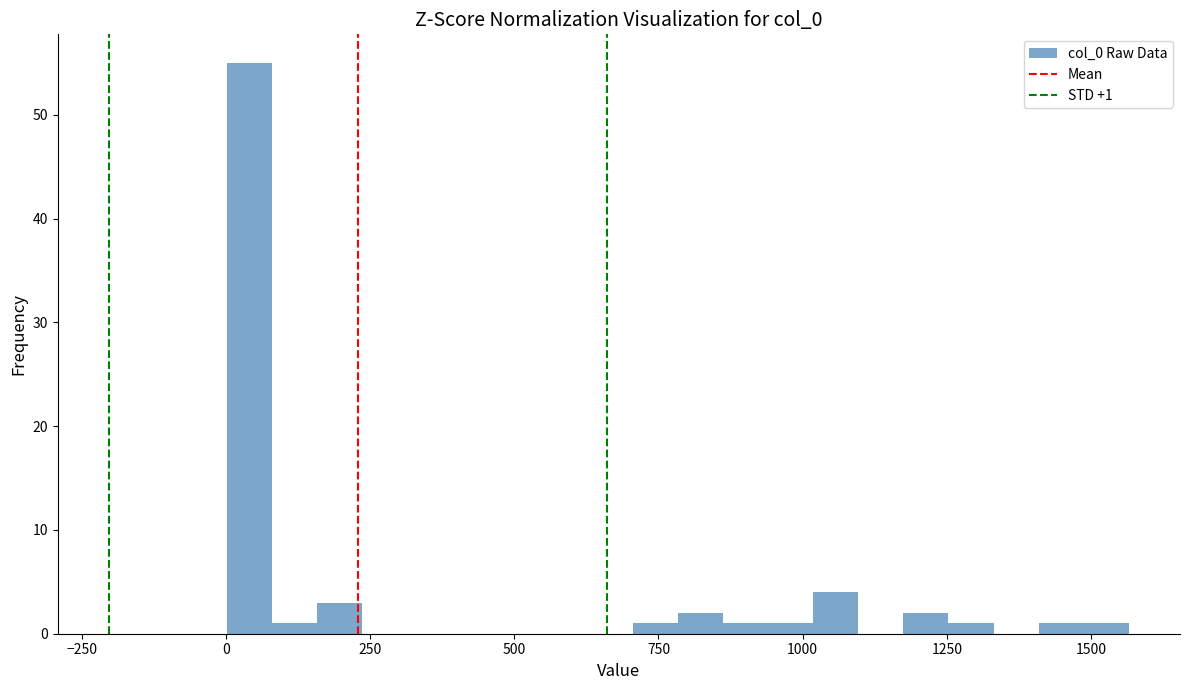

Around what value on the x-axis is the tallest bar? Give the approximate position of its centre, as read against the axis.

50